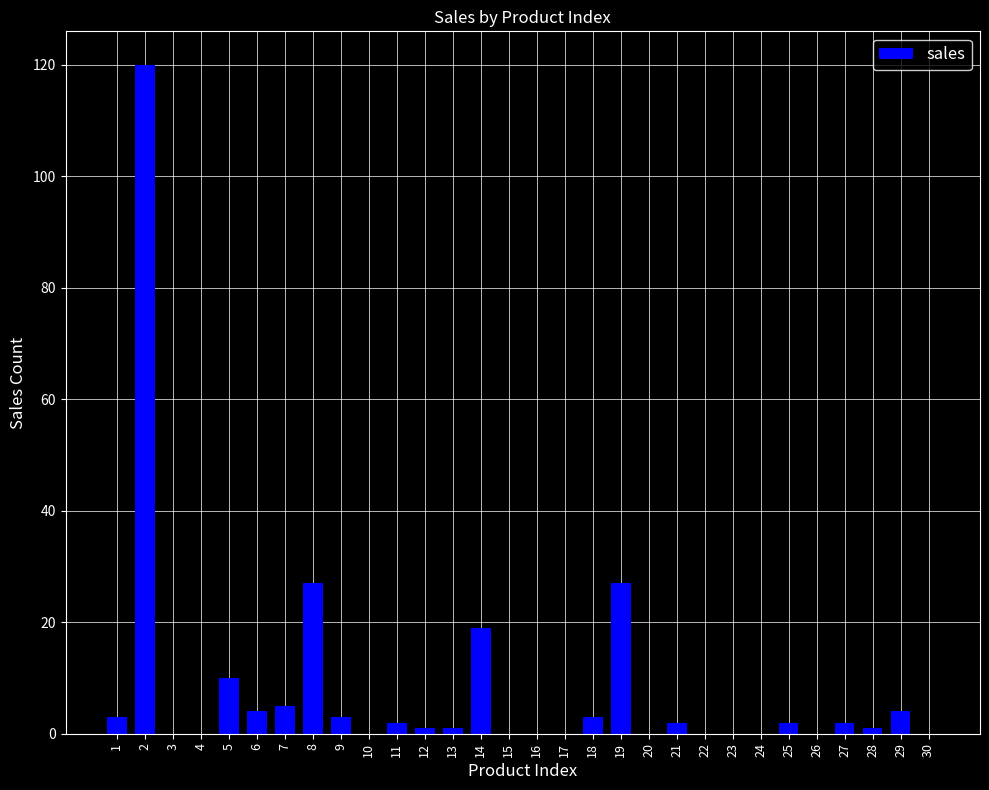

What is the change in value from 2 to 24?

-120